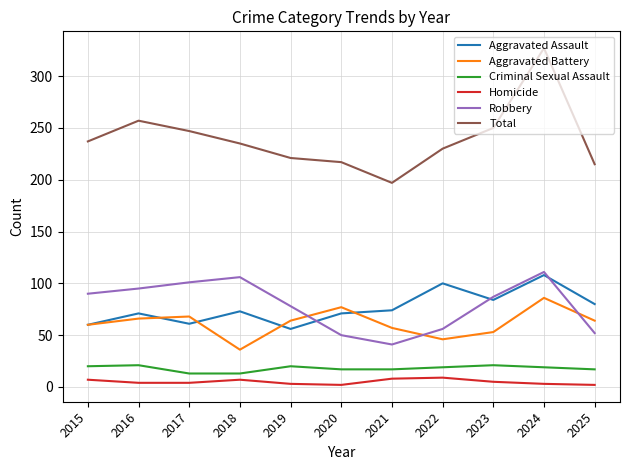

True or false: Homicide and Robbery cross at least once.

False